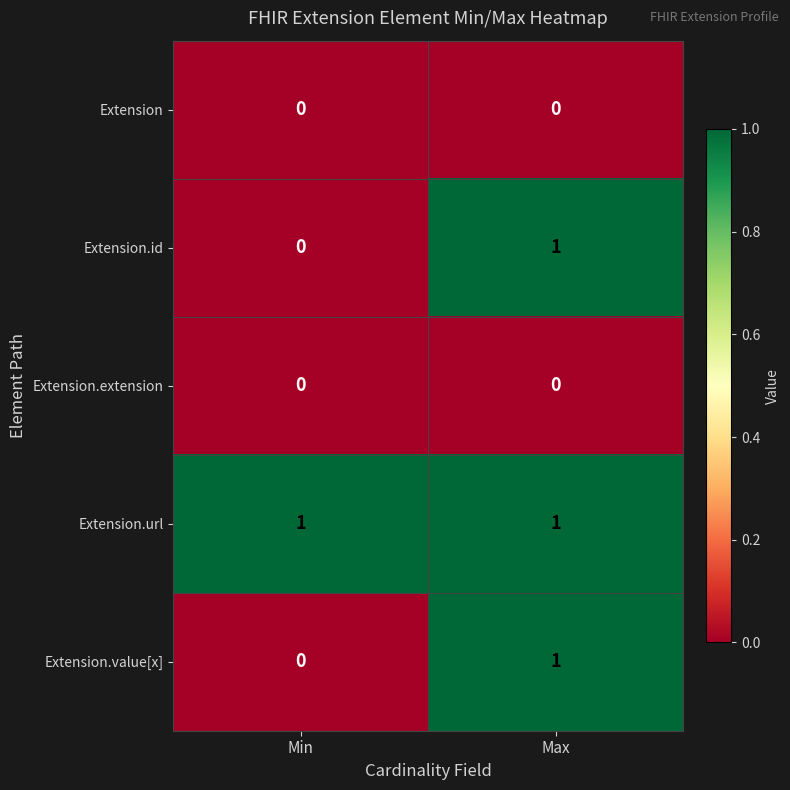

Which series has the largest total across all categories?

Extension.url